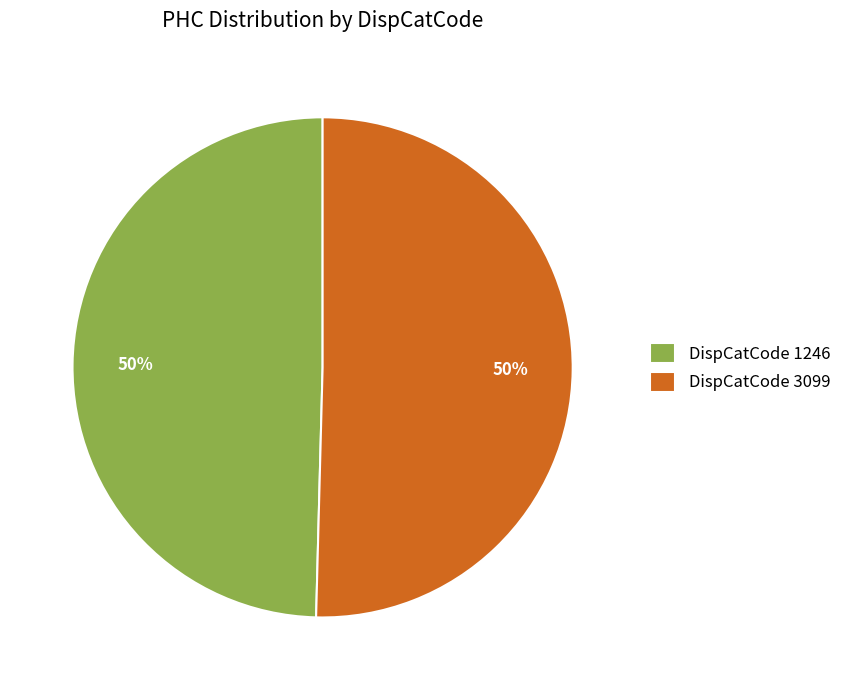

Count the number of slices in the pie.

2